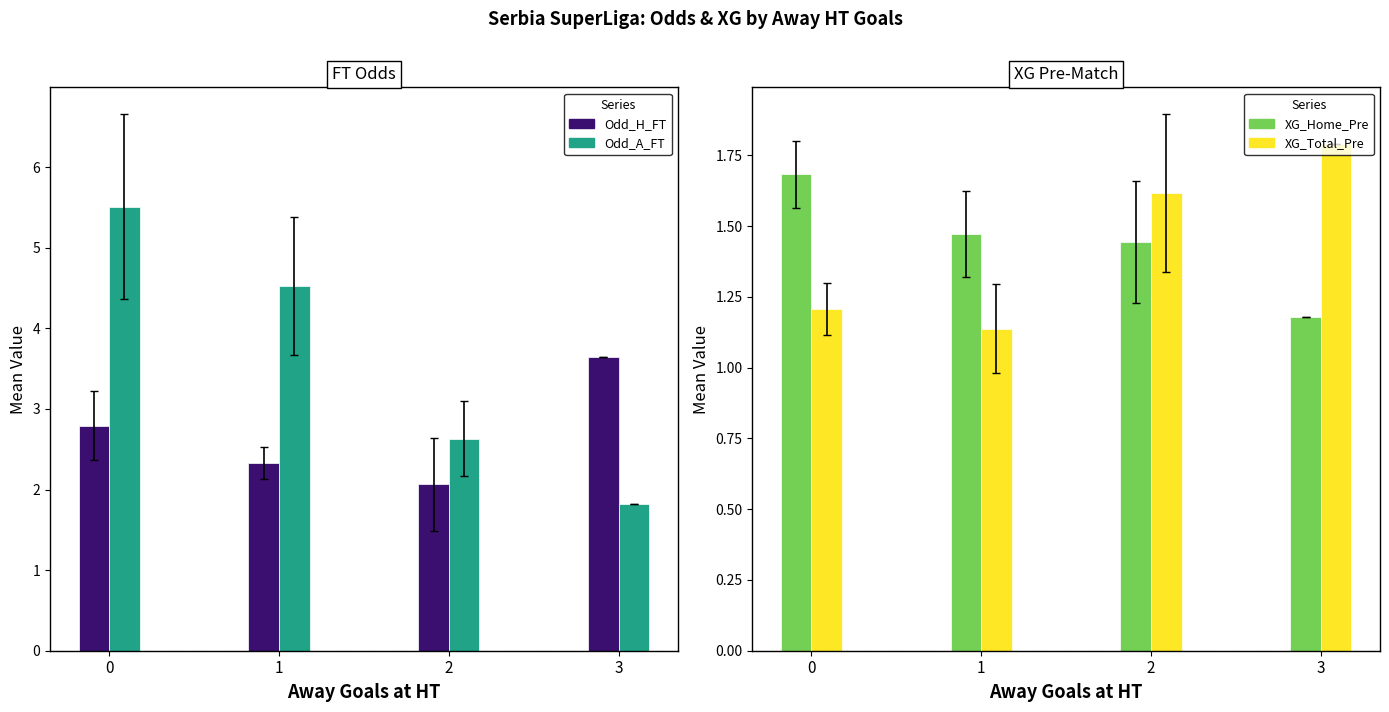

How many groups of bars are there?

4